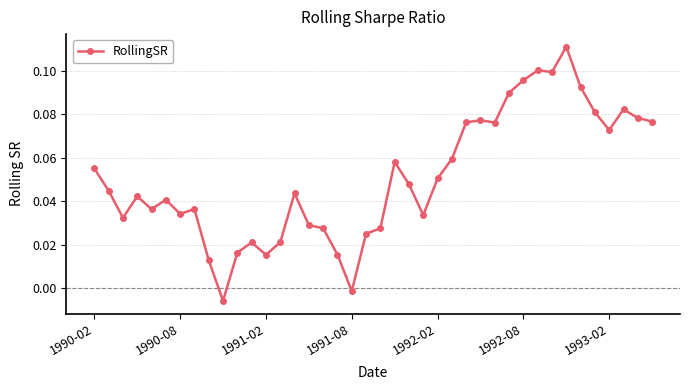

What is the sum of all values?

2.0